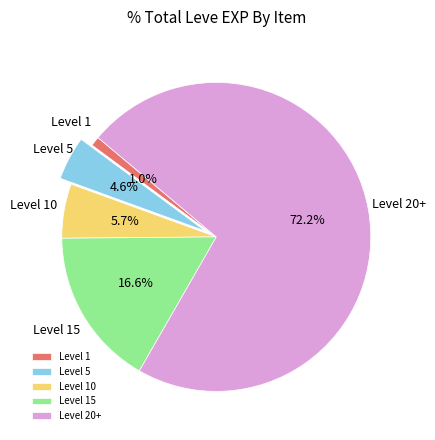

Which has a higher value, Level 10 or Level 1?

Level 10